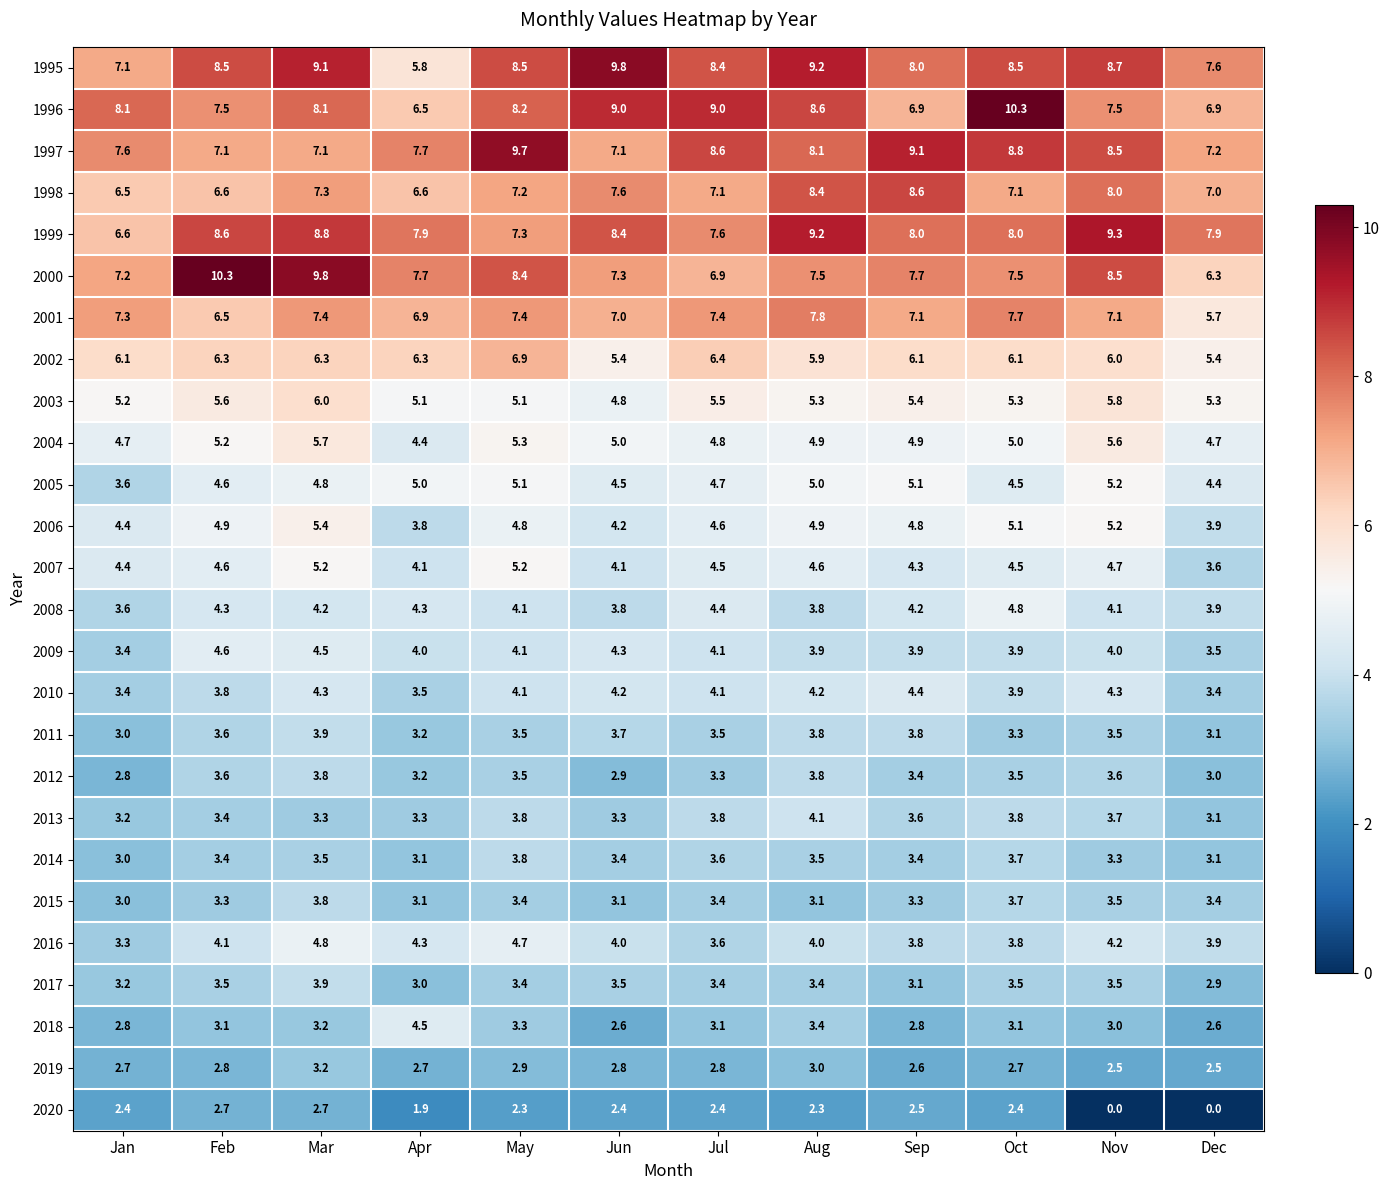

The value of 2005 at Sep is 2.8. True or false?

False